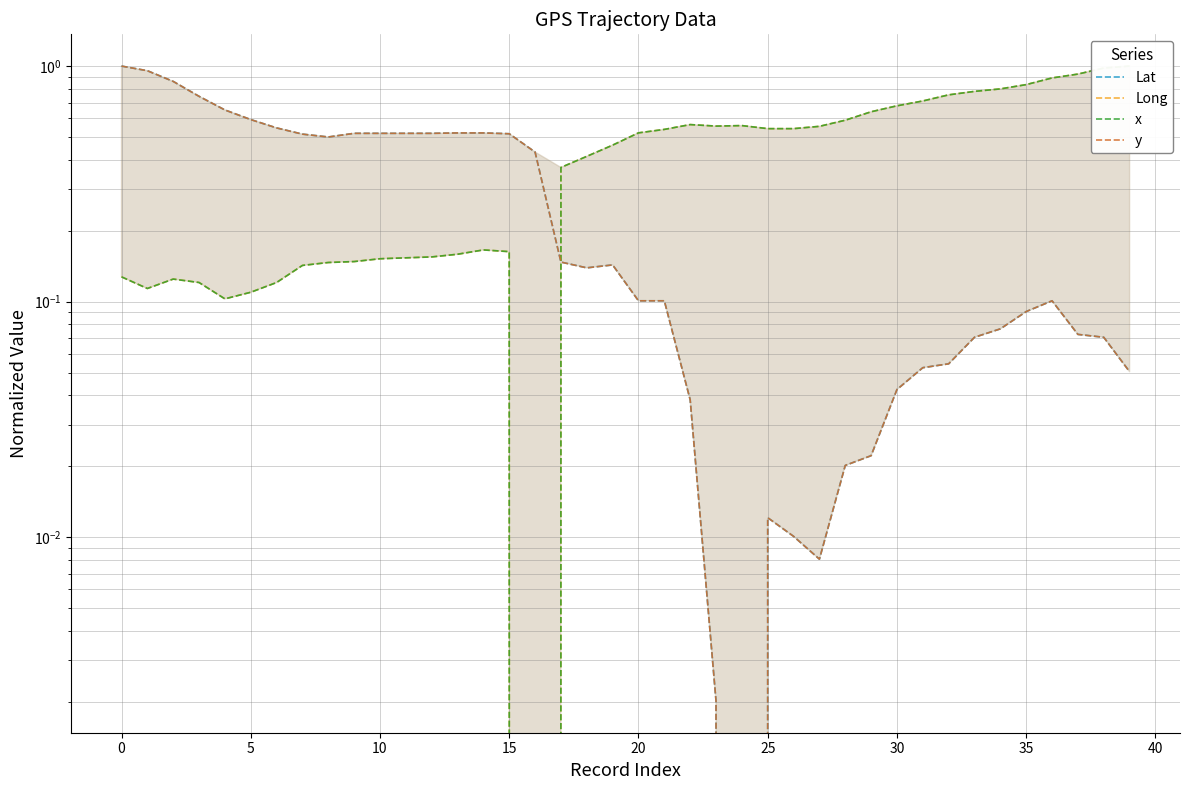

True or false: y has more than 1 points higher than both neighbors.

True